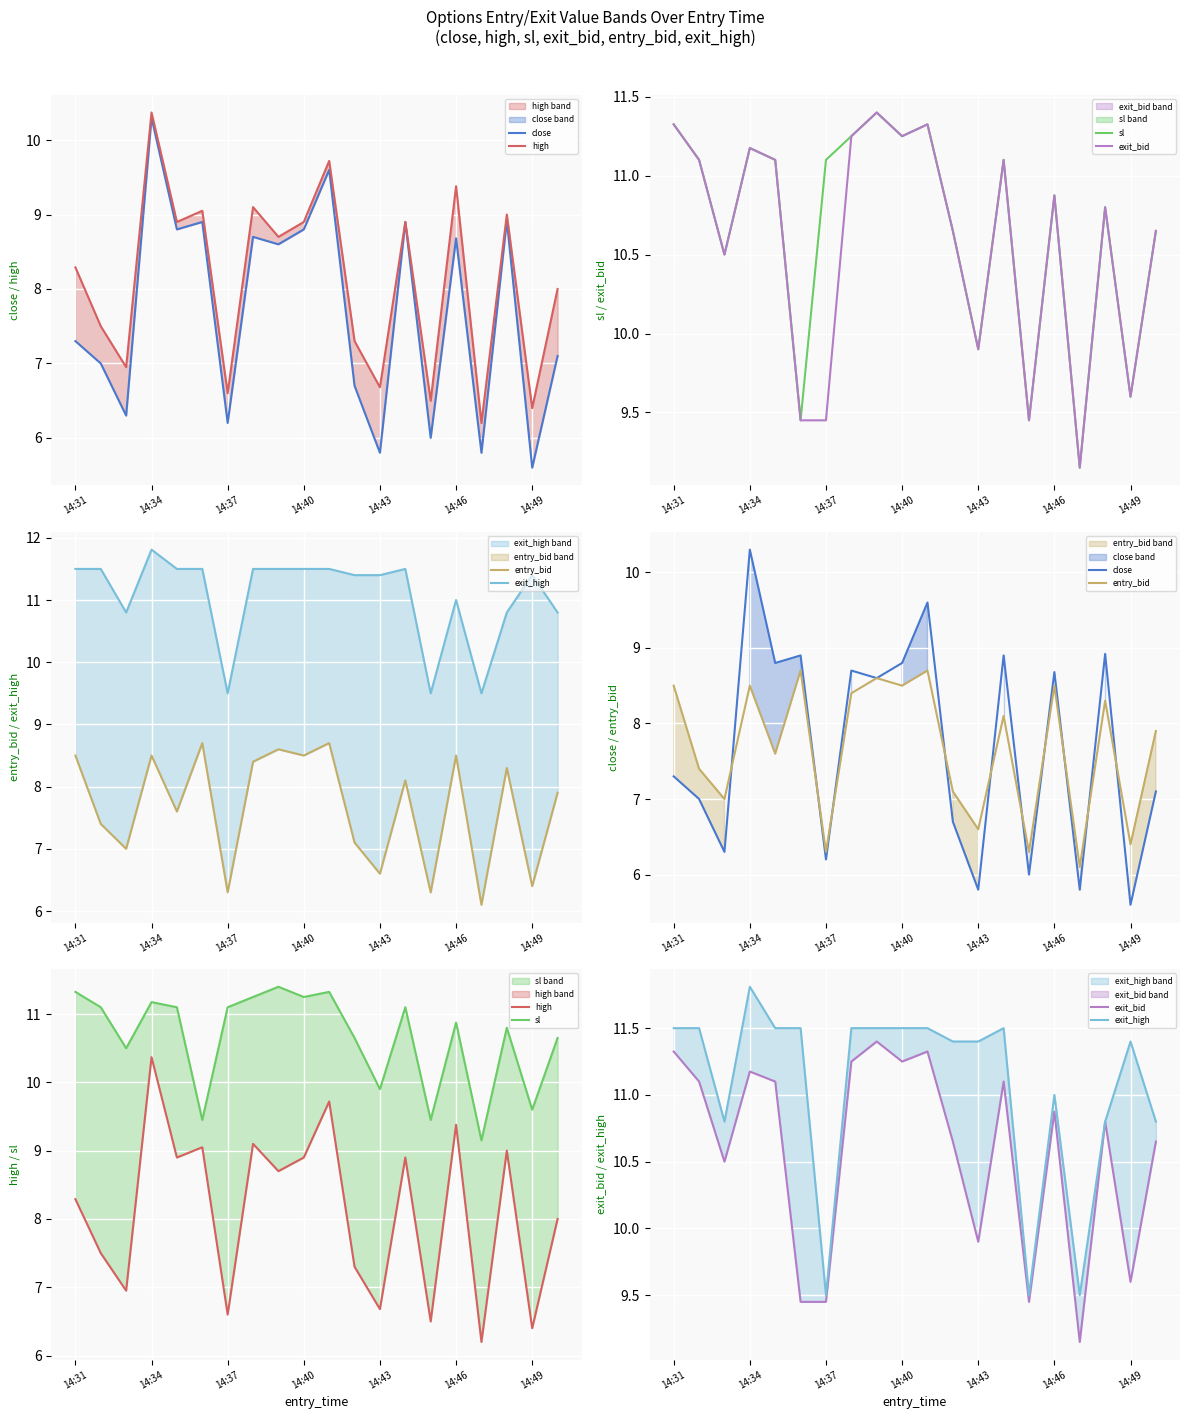

Rank the series by their maximum value, from lowest to highest.

entry_bid, close, high, sl, exit_bid, exit_high